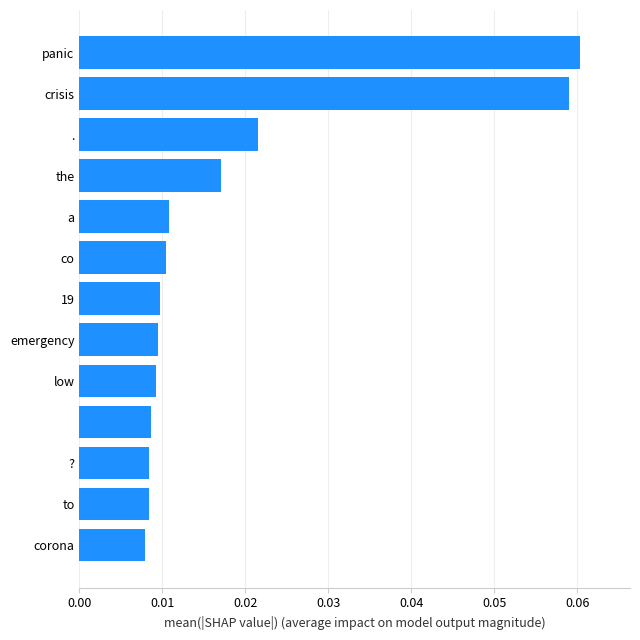

How many values are between 0 and 1?

13